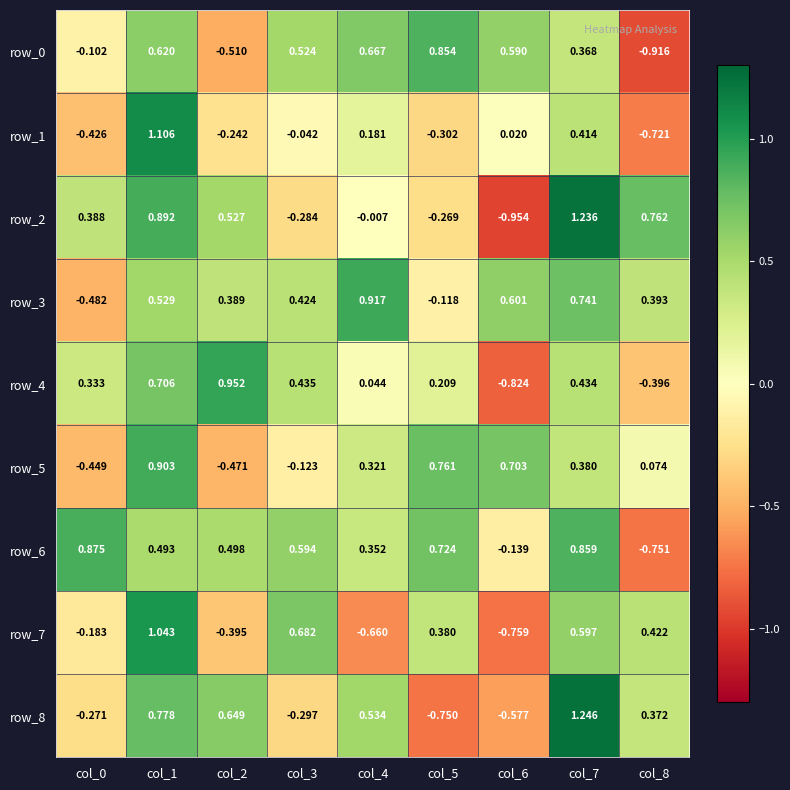

Reading right to left, transcribe all the data shown in this chart.

row_0: col_8=-0.9	col_7=0.4	col_6=0.6	col_5=0.9	col_4=0.7	col_3=0.5	col_2=-0.5	col_1=0.6	col_0=-0.1
row_1: col_8=-0.7	col_7=0.4	col_6=0.0	col_5=-0.3	col_4=0.2	col_3=-0.0	col_2=-0.2	col_1=1.1	col_0=-0.4
row_2: col_8=0.8	col_7=1.2	col_6=-1.0	col_5=-0.3	col_4=-0.0	col_3=-0.3	col_2=0.5	col_1=0.9	col_0=0.4
row_3: col_8=0.4	col_7=0.7	col_6=0.6	col_5=-0.1	col_4=0.9	col_3=0.4	col_2=0.4	col_1=0.5	col_0=-0.5
row_4: col_8=-0.4	col_7=0.4	col_6=-0.8	col_5=0.2	col_4=0.0	col_3=0.4	col_2=1.0	col_1=0.7	col_0=0.3
row_5: col_8=0.1	col_7=0.4	col_6=0.7	col_5=0.8	col_4=0.3	col_3=-0.1	col_2=-0.5	col_1=0.9	col_0=-0.4
row_6: col_8=-0.8	col_7=0.9	col_6=-0.1	col_5=0.7	col_4=0.4	col_3=0.6	col_2=0.5	col_1=0.5	col_0=0.9
row_7: col_8=0.4	col_7=0.6	col_6=-0.8	col_5=0.4	col_4=-0.7	col_3=0.7	col_2=-0.4	col_1=1.0	col_0=-0.2
row_8: col_8=0.4	col_7=1.2	col_6=-0.6	col_5=-0.8	col_4=0.5	col_3=-0.3	col_2=0.6	col_1=0.8	col_0=-0.3